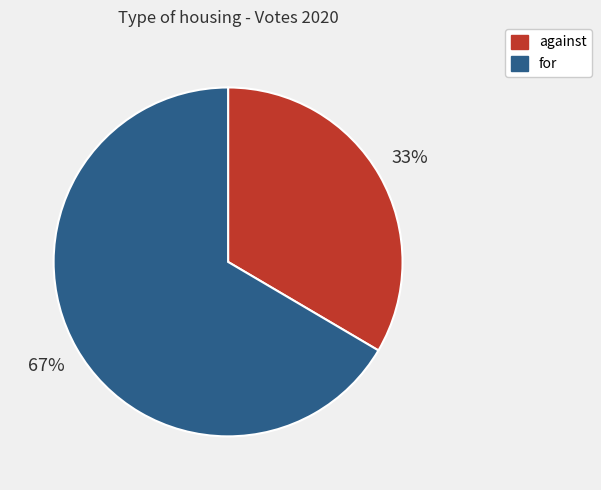

Count the number of slices in the pie.

2